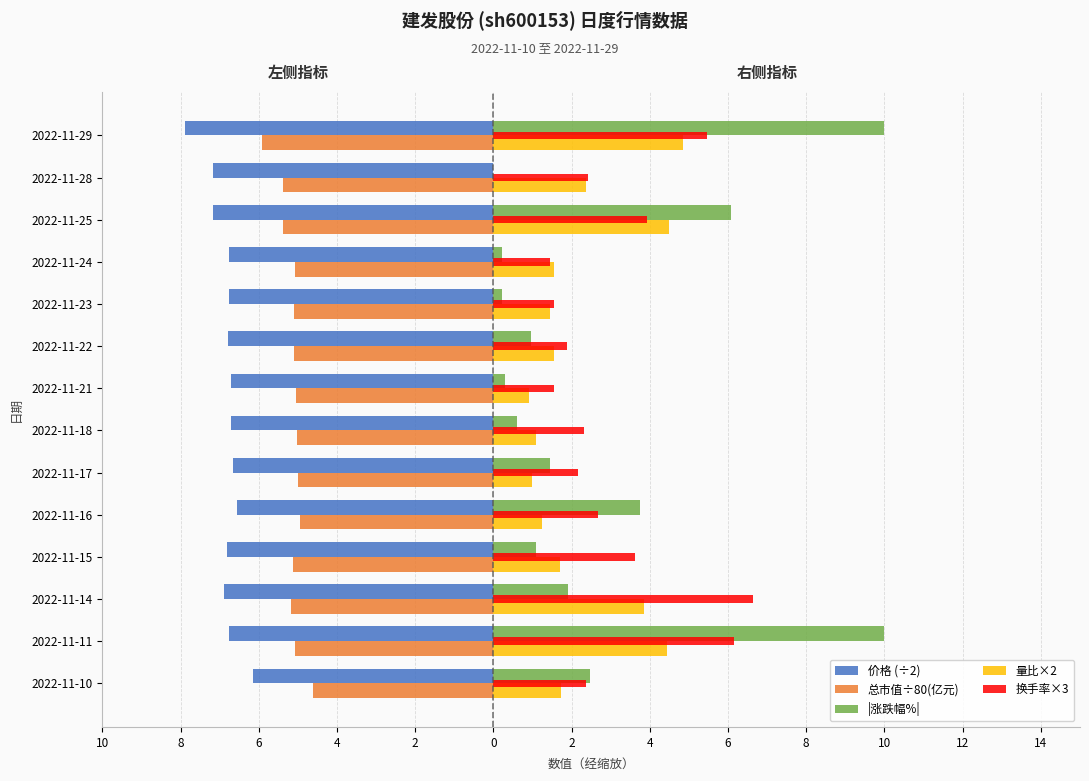

What are all the series names shown in the legend?

价格 (÷2), 总市值÷80(亿元), |涨跌幅%|, 量比×2, 换手率×3